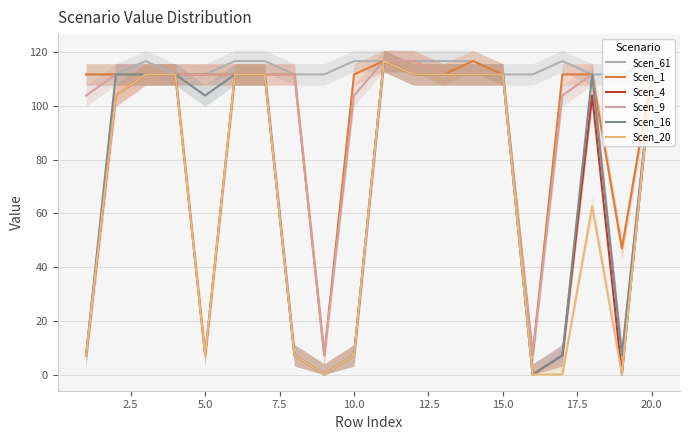

Reading right to left, what are all the values shown in this chart?

Scen_61: 116.7	111.8	111.8	116.7	111.8	111.8	116.7	116.7	116.7	116.7	116.7	111.8	111.8	116.7	116.7	111.8	111.8	116.7	111.8	111.8
Scen_1: 111.8	46.9	111.8	111.8	7.1	111.8	116.7	111.8	116.7	116.7	111.8	7.1	111.8	111.8	111.8	111.8	111.8	111.8	111.8	111.8
Scen_4: 111.8	0.0	103.9	7.1	0.0	111.8	111.8	111.8	111.8	116.7	7.1	0.0	7.1	111.8	111.8	7.1	111.8	111.8	103.9	7.1
Scen_9: 111.8	7.1	111.8	103.9	7.1	111.8	111.8	111.8	116.7	116.7	103.9	7.1	111.8	111.8	111.8	111.8	111.8	111.8	111.8	103.9
Scen_16: 111.8	7.1	111.8	7.1	0.0	111.8	111.8	111.8	111.8	116.7	7.1	0.0	7.1	111.8	111.8	103.9	111.8	111.8	111.8	7.1
Scen_20: 111.8	0.0	62.5	0.0	0.0	111.8	111.8	111.8	111.8	116.7	7.1	0.0	7.1	111.8	111.8	7.1	111.8	111.8	103.9	7.1